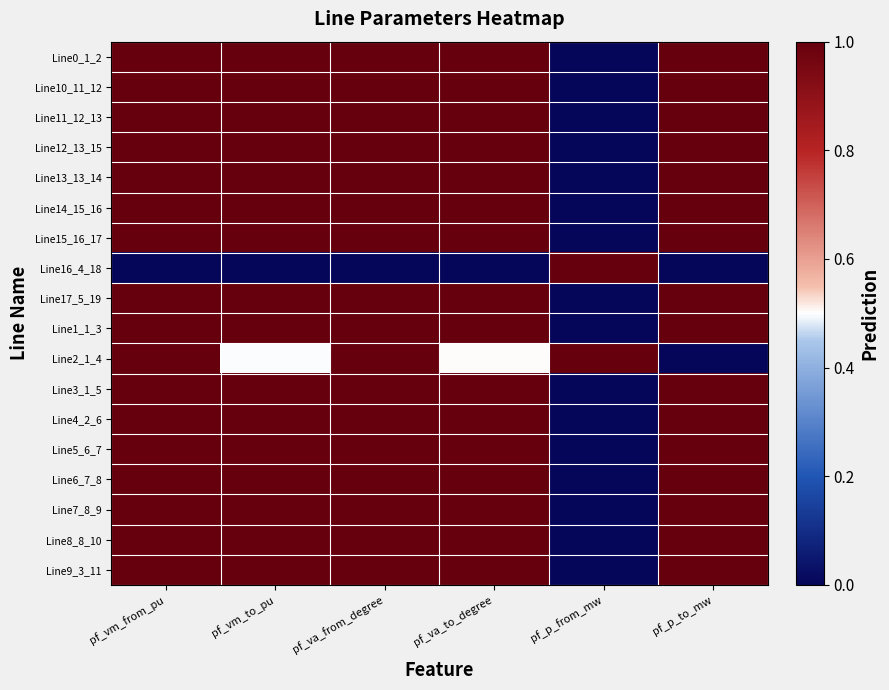

At how many categories does at least one series exceed 0?

6